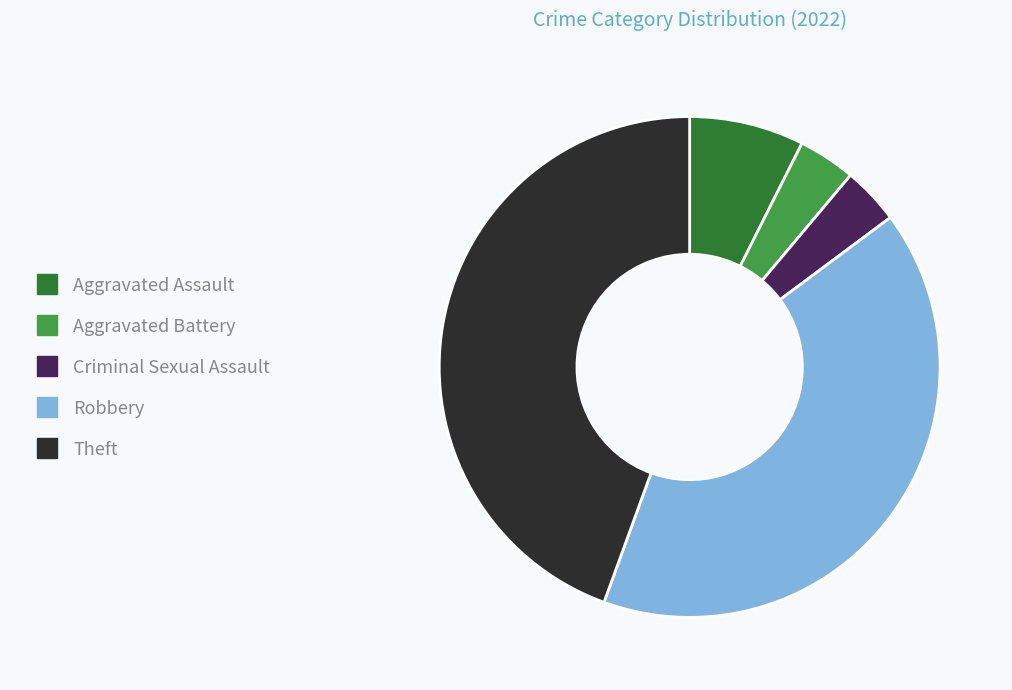

How many segments does this pie chart have?

5